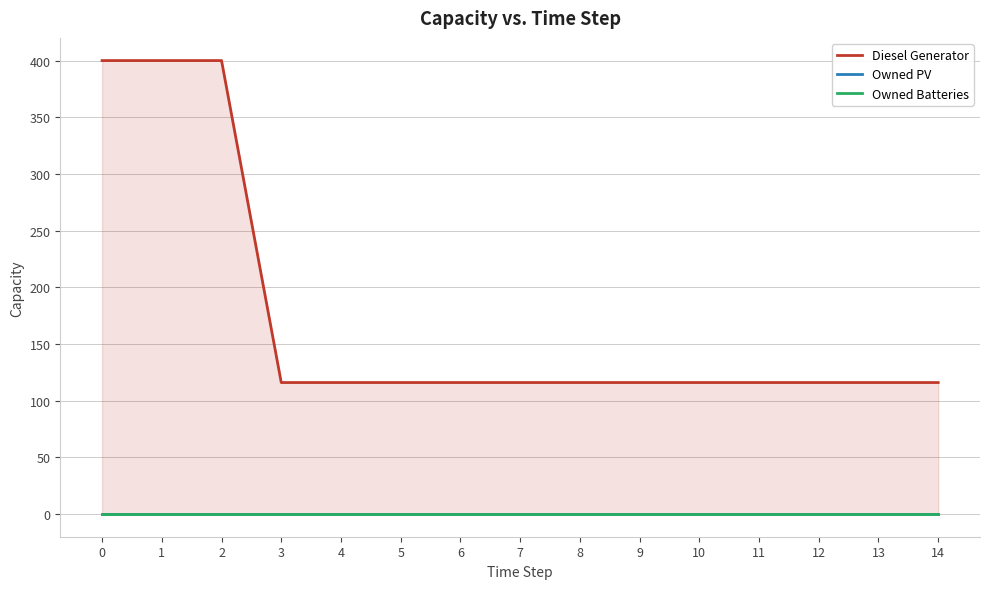

How many data points in Diesel Generator are above 116?

3